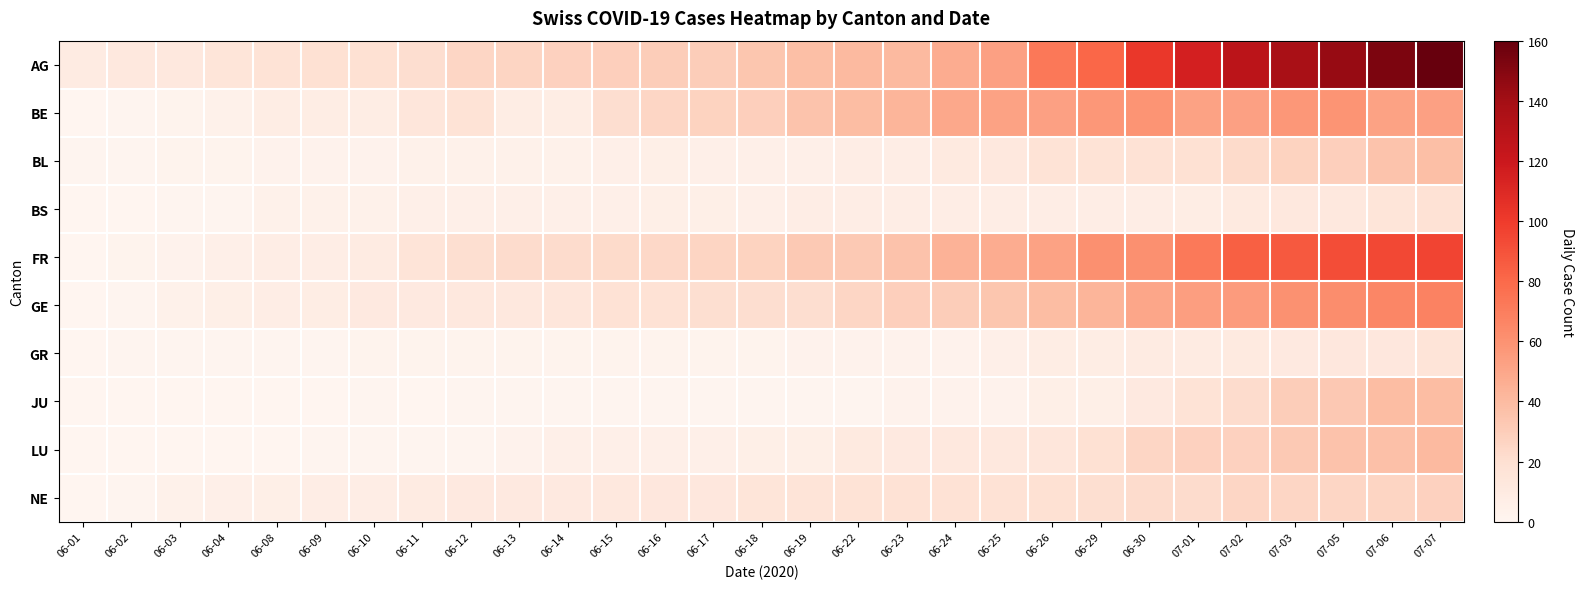

What is the total value across all series at 07-03?

478